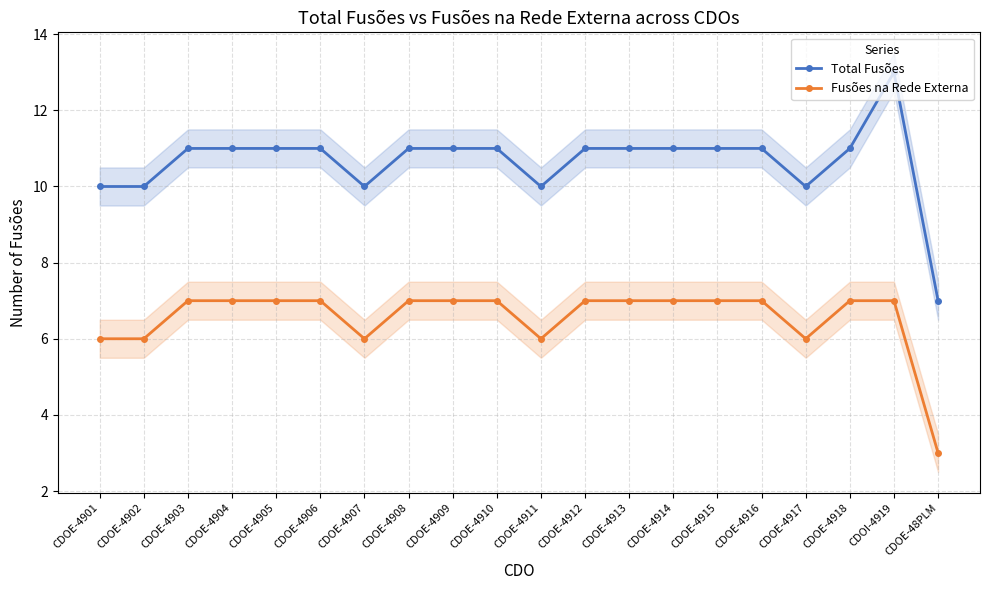

Between CDOE-4917 and CDOE-4911, which is larger?

CDOE-4917